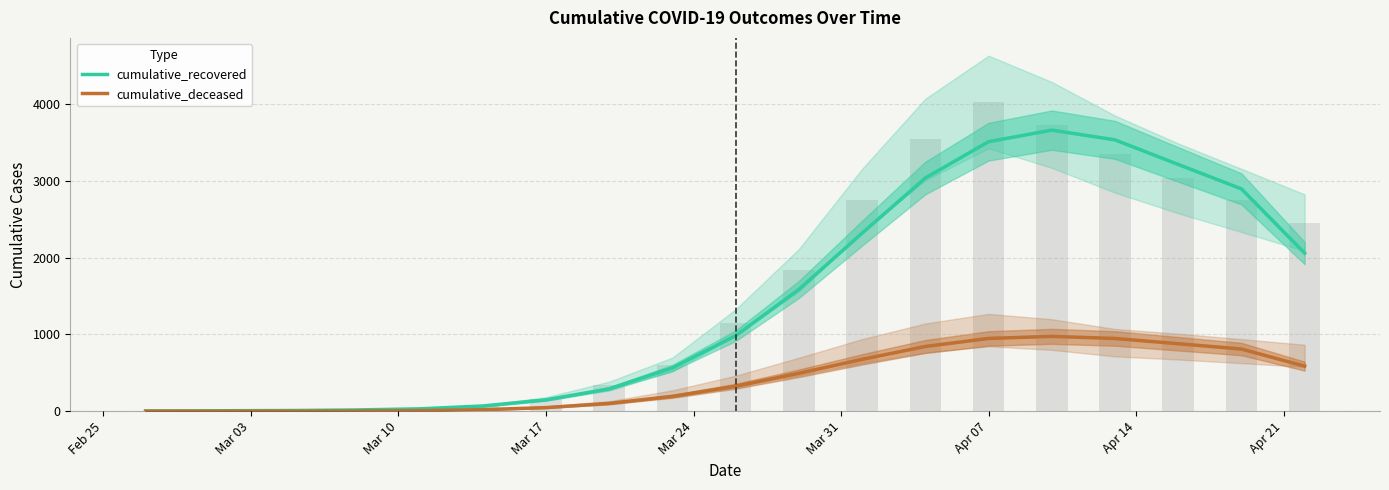

Is the value of cumulative_deceased at Mar 31 greater than the value of cumulative_recovered at Feb 25?

Yes